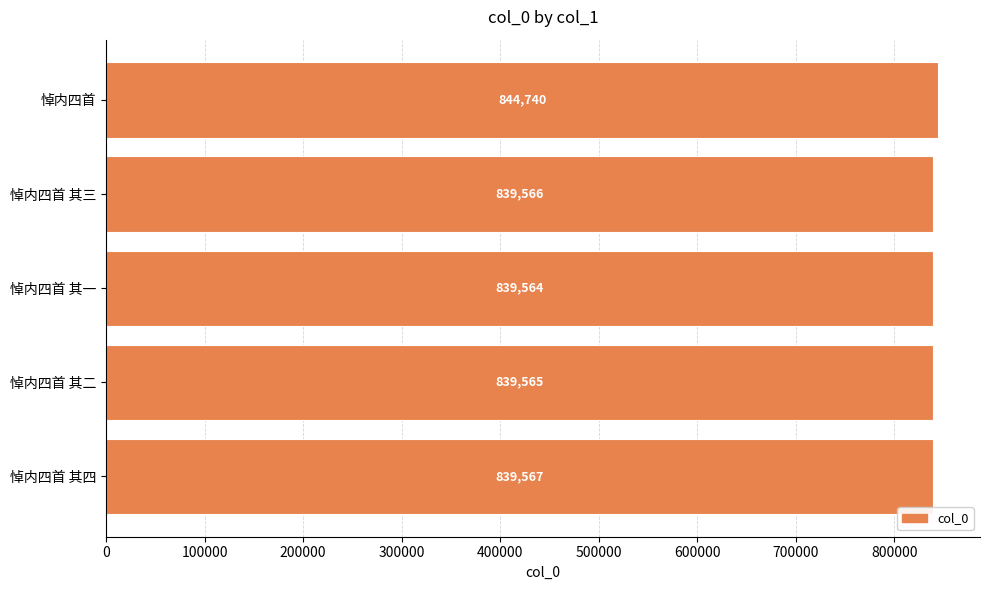

Does the chart contain any negative values?

No